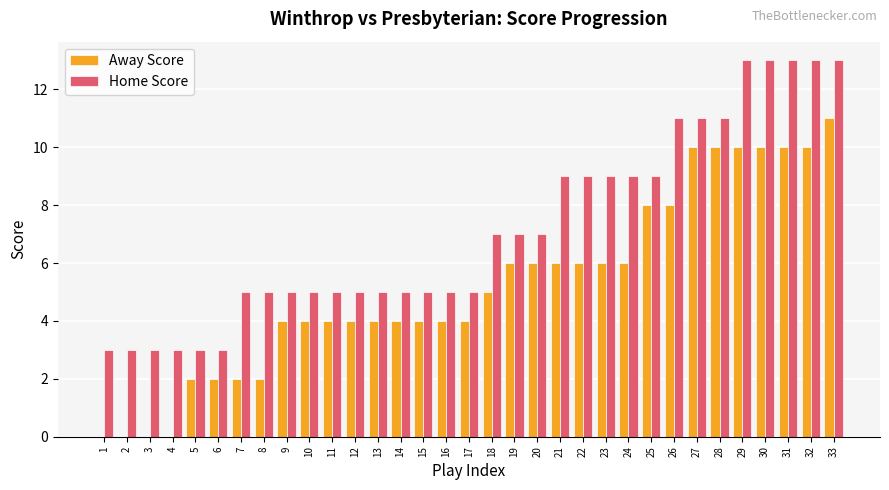

The Home Score series shows 3 at 3. True or false?

True